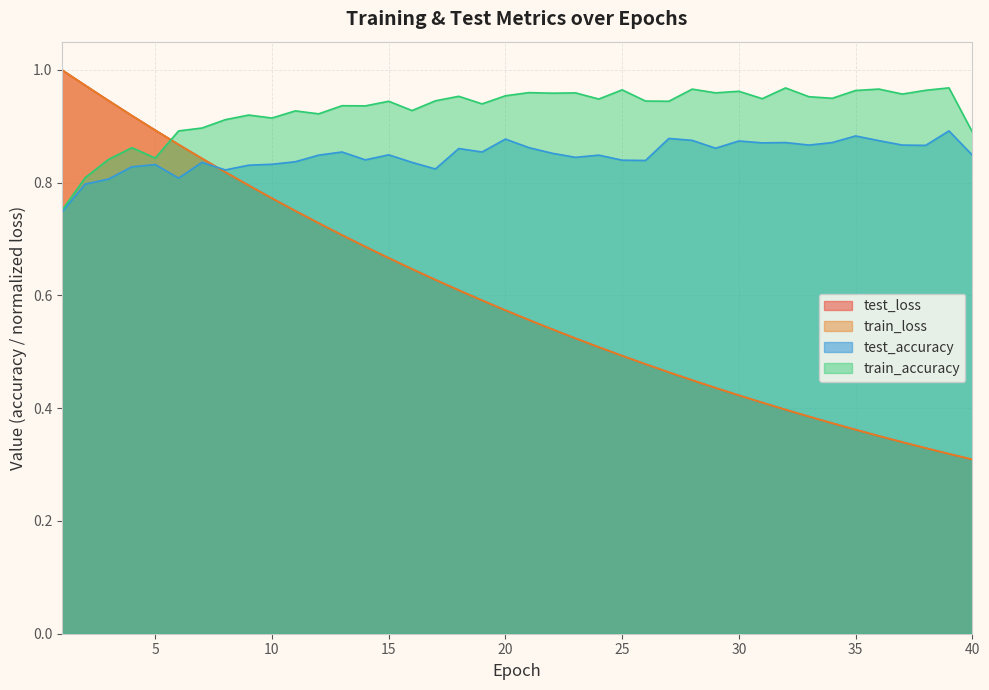

What is the difference between the maximum and minimum values in the train_loss series?

0.7